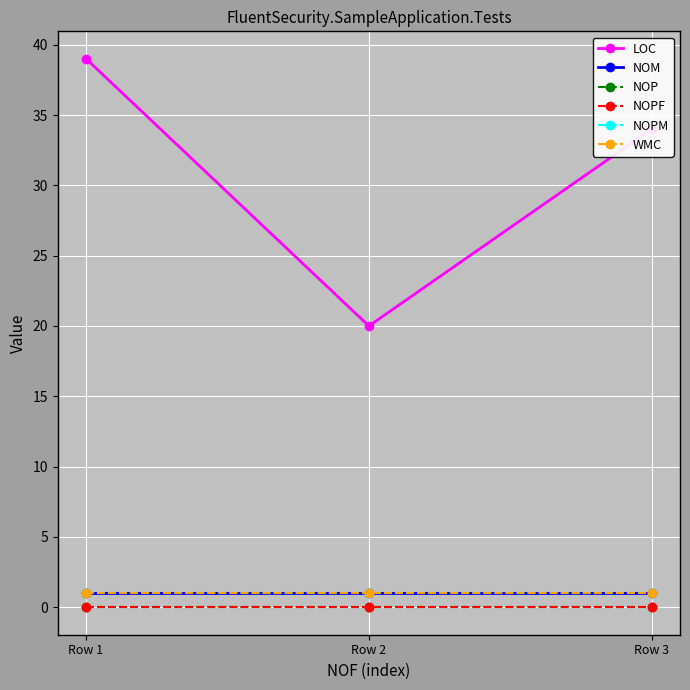

What is the value of the NOM point at the 2nd from the left?

1